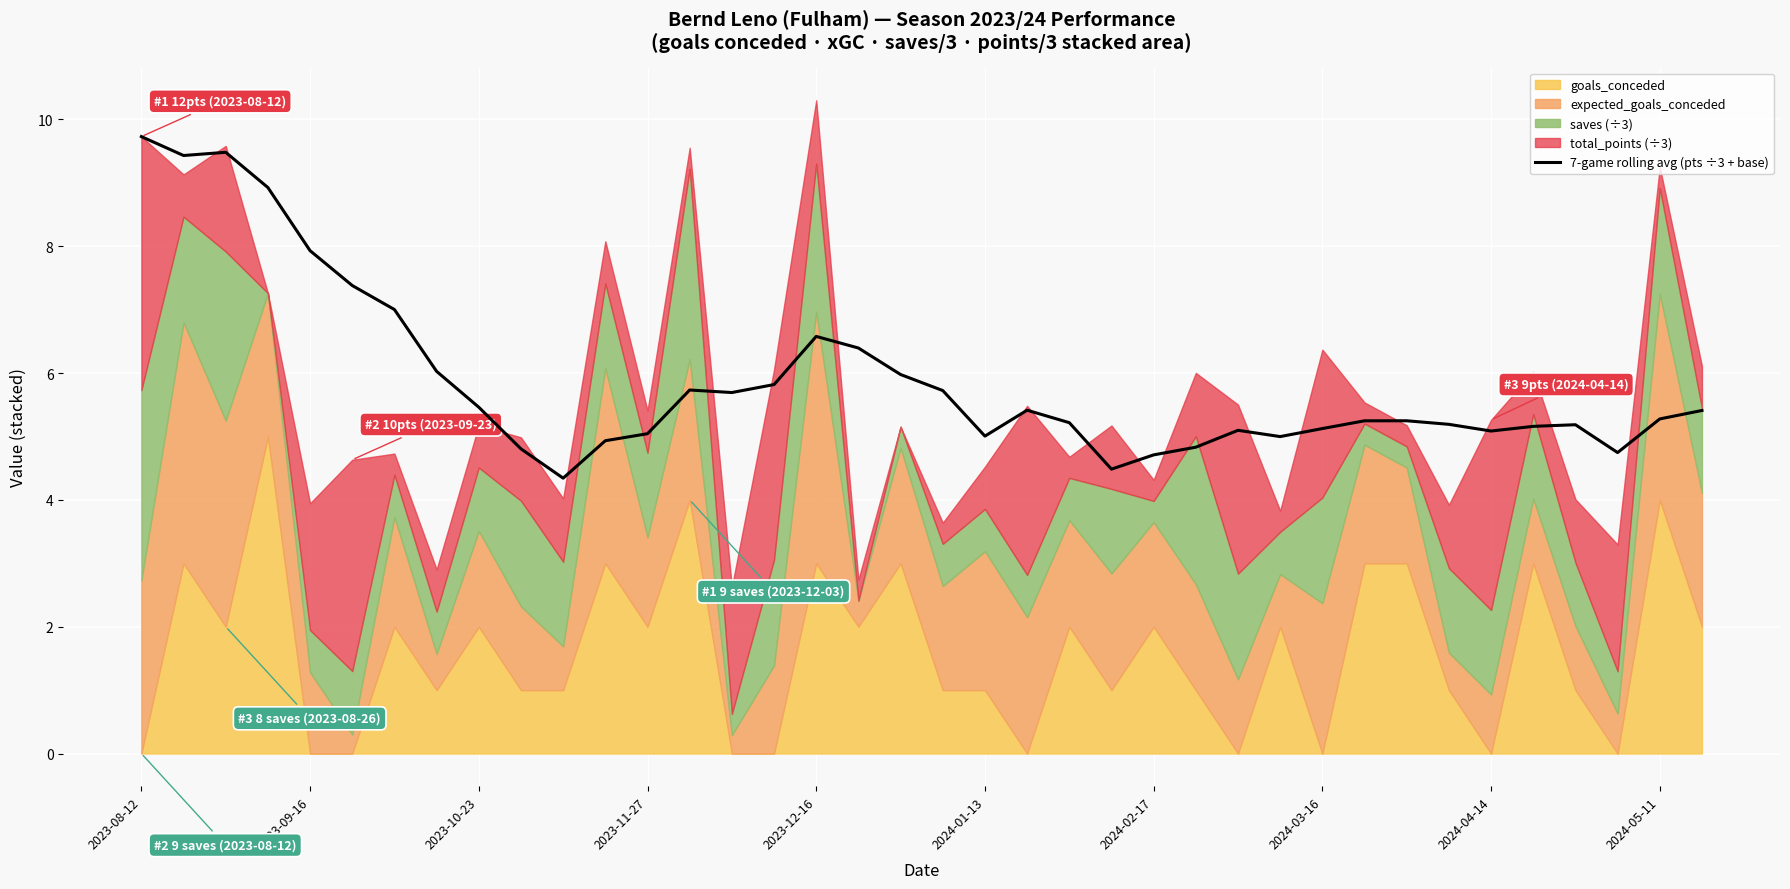

Reading left to right, extract all data points from this chart.

9.7	9.4	9.5	8.9	7.9	7.4	7.0	6.0	5.5	4.8	4.3	4.9	5.0	5.7	5.7	5.8	6.6	6.4	6.0	5.7	5.0	5.4	5.2	4.5	4.7	4.8	5.1	5.0	5.1	5.2	5.2	5.2	5.1	5.2	5.2	4.7	5.3	5.4